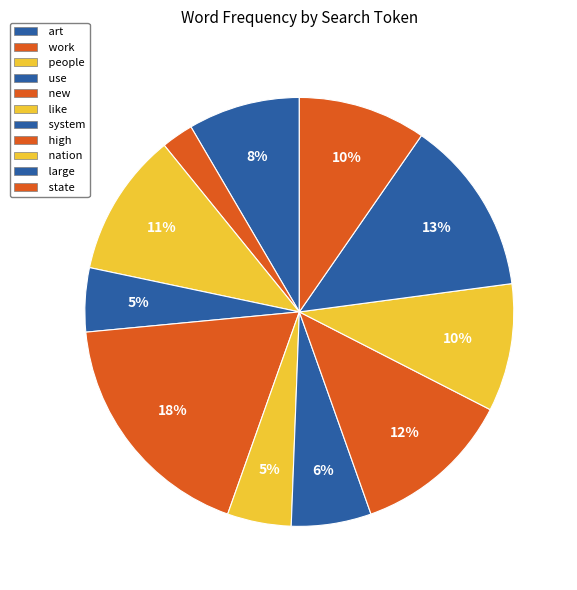

To the nearest percent, what portion does state represent?

10%